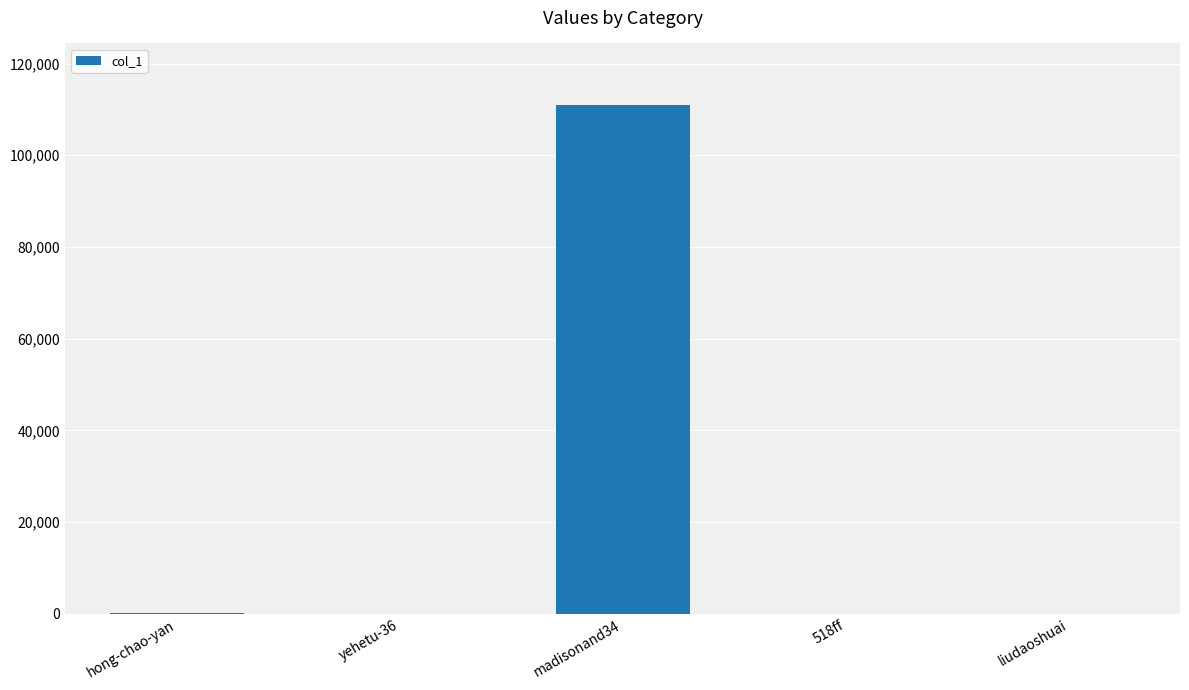

What is the change in value from hong-chao-yan to liudaoshuai?

-106